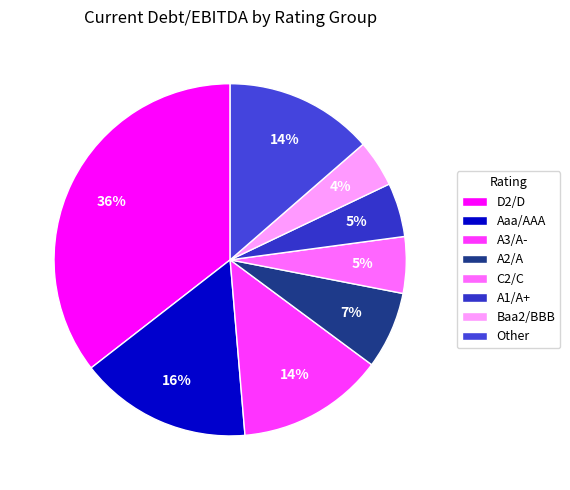

To the nearest percent, what percentage of the pie is A3/A-?

14%